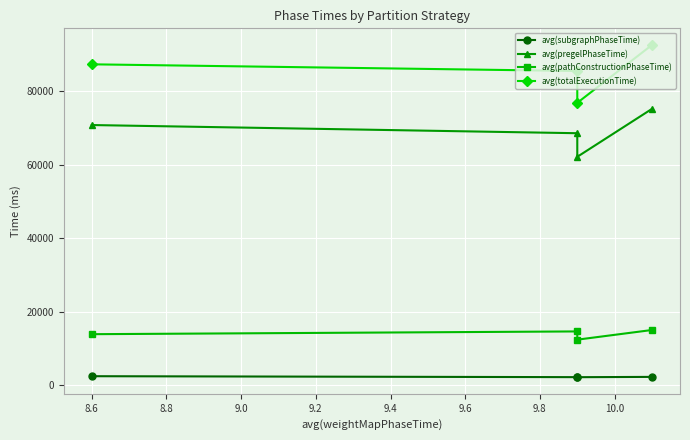

What are all the series names shown in the legend?

avg(subgraphPhaseTime), avg(pregelPhaseTime), avg(pathConstructionPhaseTime), avg(totalExecutionTime)